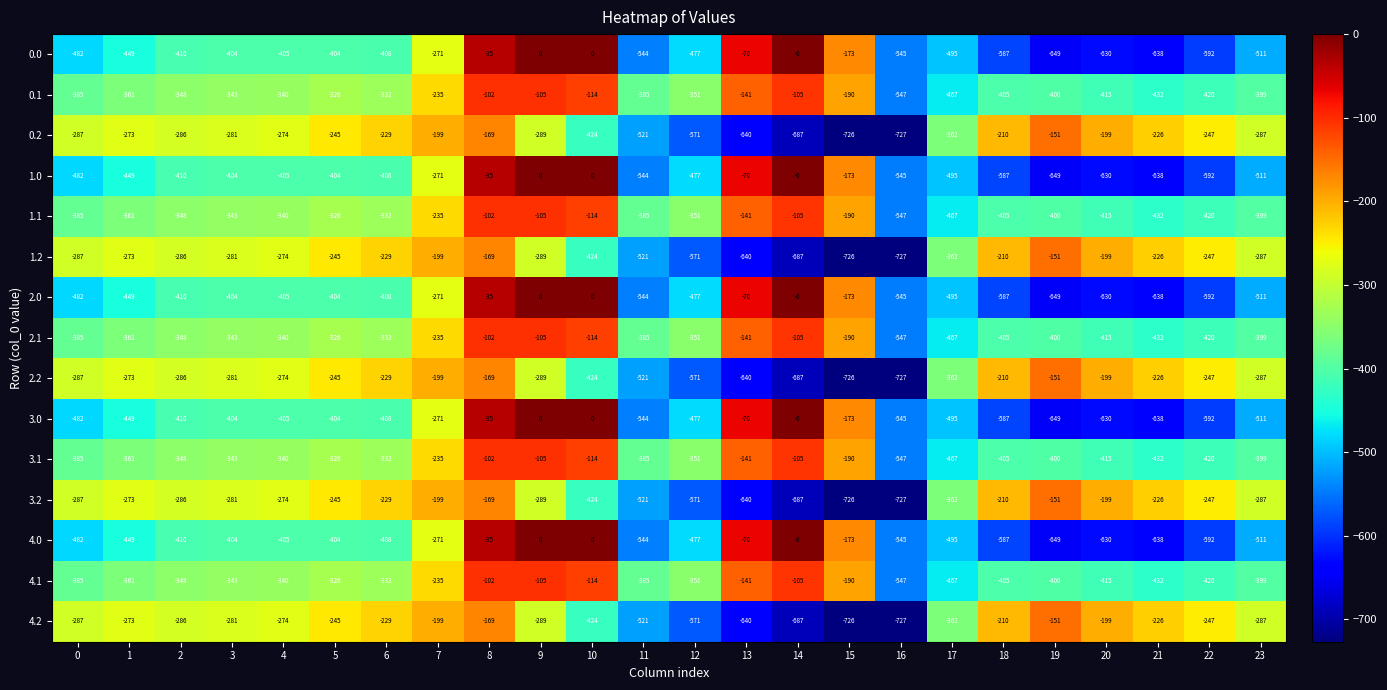

True or false: 2.1 has a value of -385 at 11.

True